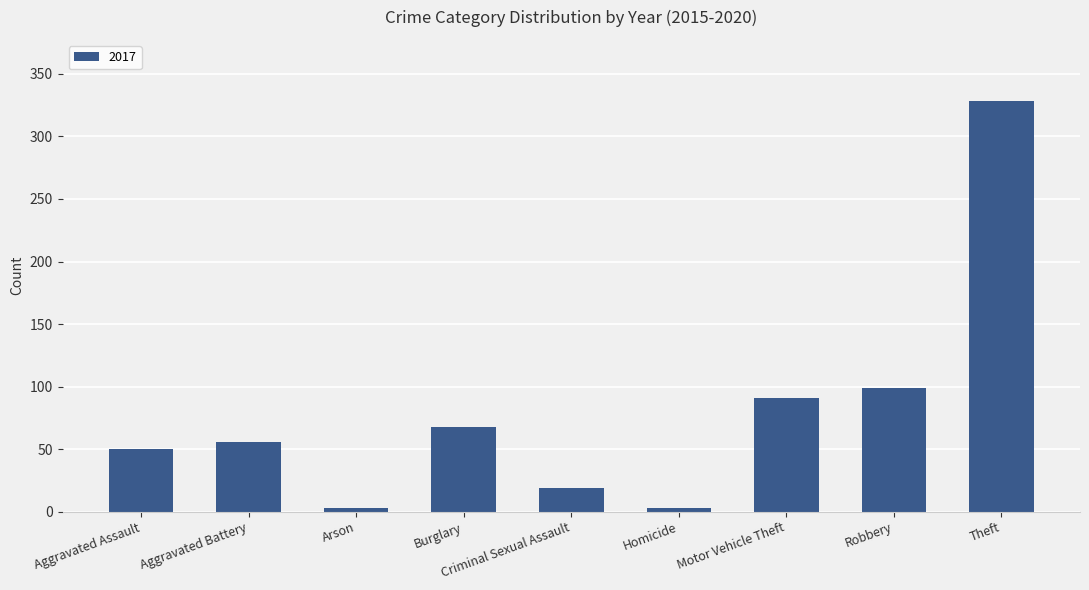

The chart shows a value of 31 at Criminal Sexual Assault. True or false?

False